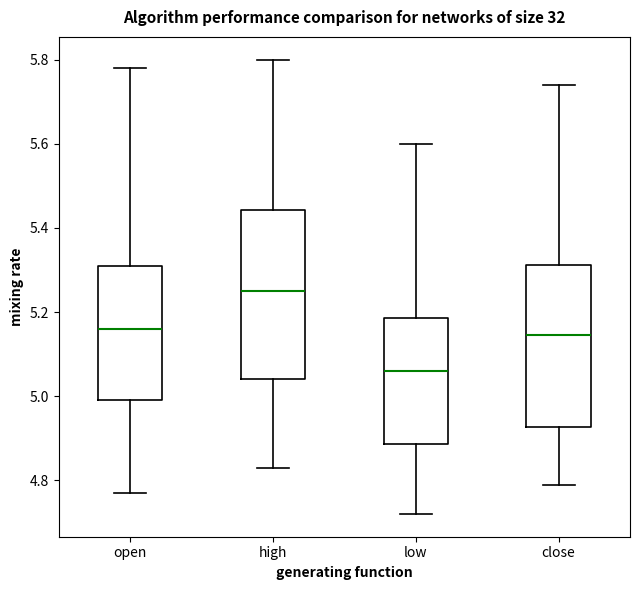

Reading left to right, transcribe this box plot: for each box, give where its median line is, the range the box spans, and where its two whiskers end, as read against the y-axis. The values are not printed on the chart, so give them approximately, as read against the axis.

open: median 5.16, box 5.00 to 5.32, whiskers 4.78 to 5.78
high: median 5.26, box 5.04 to 5.44, whiskers 4.84 to 5.80
low: median 5.06, box 4.88 to 5.18, whiskers 4.72 to 5.60
close: median 5.14, box 4.92 to 5.32, whiskers 4.80 to 5.74